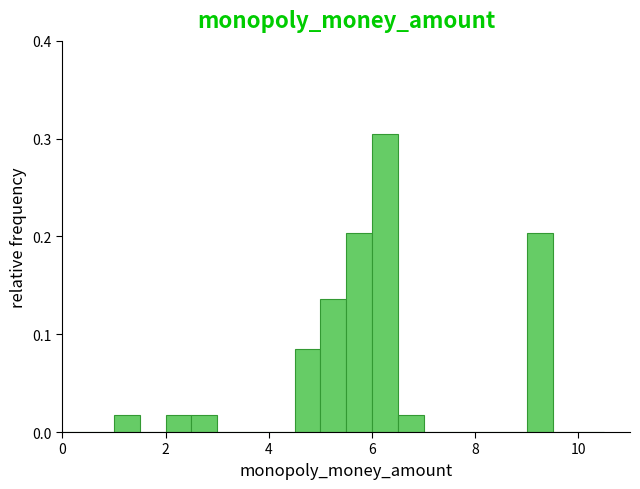

Around what value on the x-axis is the tallest bar? Give the approximate position of its centre, as read against the axis.

6.2